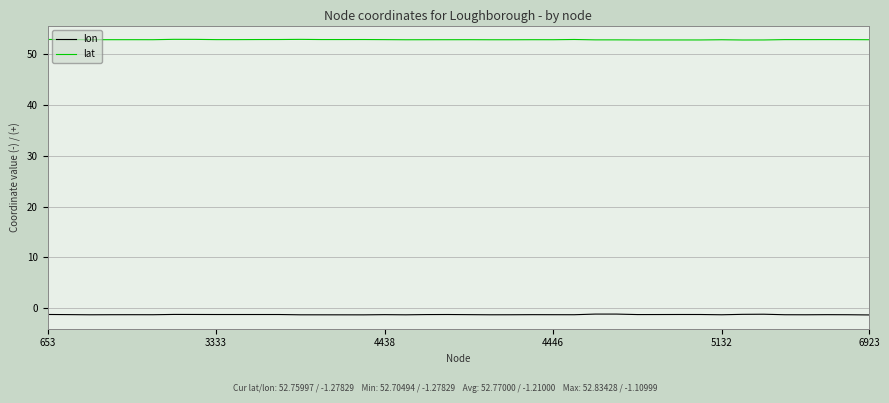

What is the minimum value for lon?

-1.3